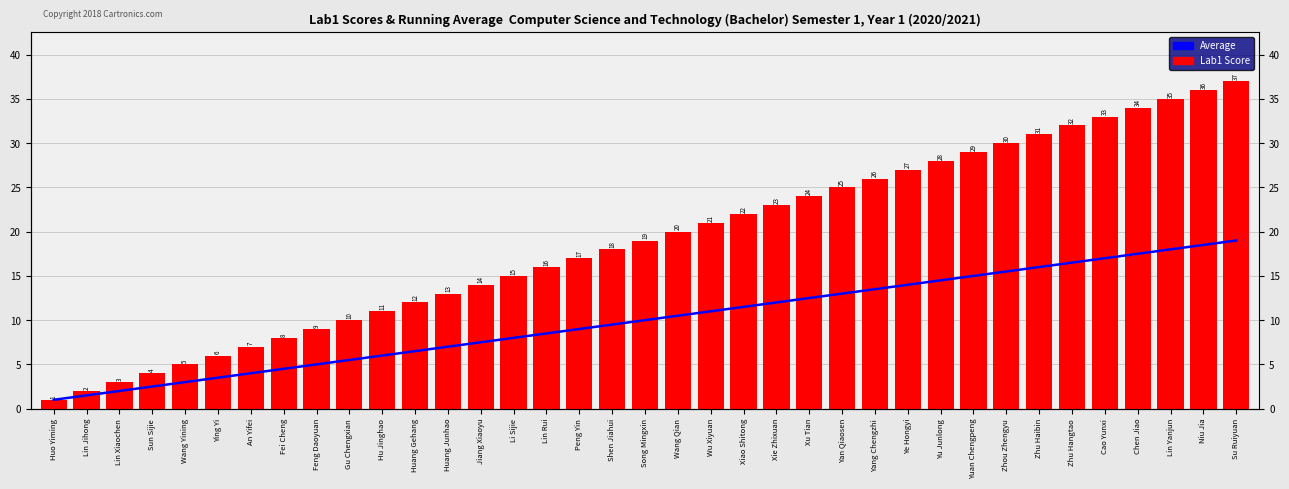

Is the value of Running Average at Ying Yi greater than the value of Lab1 Score at Lin Rui?

No